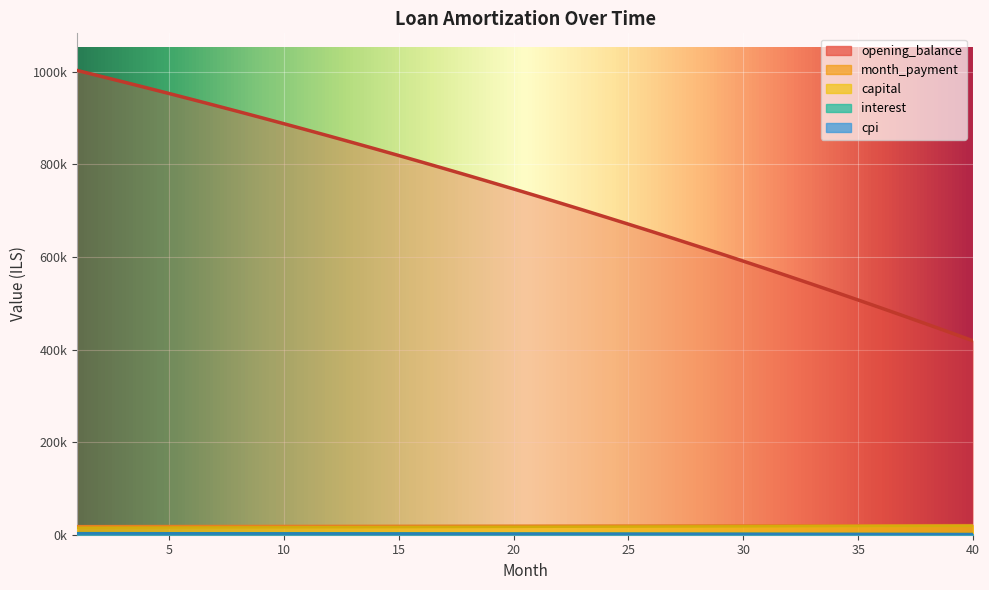

Reading left to right, extract all data points from this chart.

opening_balance: 1=1002916.7	2=990670.5	3=978293.7	4=965785.2	5=953144.1	6=940369.4	7=927460.0	8=914415.0	9=901233.3	10=887914.0	11=874456.0	12=860858.3	13=847119.9	14=833239.7	15=819216.6	16=805049.7	17=790737.8	18=776279.8	19=761674.8	20=746921.6	21=732019.0	22=716966.1	23=701761.7	24=686404.7	25=670893.9	26=655228.3	27=639406.7	28=623427.9	29=607290.8	30=590994.3	31=574537.1	32=557918.1	33=541136.2	34=524190.0	35=507078.5	36=489800.3	37=472354.4	38=454739.4	39=436954.2	40=418997.5
capital: 1=15127.2	2=15221.9	3=15317.2	4=15413.0	5=15509.5	6=15606.6	7=15704.3	8=15802.6	9=15901.5	10=16001.1	11=16101.2	12=16202.0	13=16303.4	14=16405.5	15=16508.2	16=16611.5	17=16715.5	18=16820.1	19=16925.4	20=17031.4	21=17138.0	22=17245.3	23=17353.2	24=17461.8	25=17571.2	26=17681.1	27=17791.8	28=17903.2	29=18015.3	30=18128.0	31=18241.5	32=18355.7	33=18470.6	34=18586.2	35=18702.6	36=18819.6	37=18937.4	38=19056.0	39=19175.3	40=19295.3
month_payment: 1=18470.2	2=18524.1	3=18578.1	4=18632.3	5=18686.7	6=18741.2	7=18795.8	8=18850.7	9=18905.6	10=18960.8	11=19016.1	12=19071.5	13=19127.2	14=19183.0	15=19238.9	16=19295.0	17=19351.3	18=19407.7	19=19464.3	20=19521.1	21=19578.0	22=19635.2	23=19692.4	24=19749.9	25=19807.5	26=19865.2	27=19923.2	28=19981.3	29=20039.6	30=20098.0	31=20156.6	32=20215.4	33=20274.4	34=20333.5	35=20392.8	36=20452.3	37=20512.0	38=20571.8	39=20631.8	40=20692.0
interest: 1=3343.1	2=3302.2	3=3261.0	4=3219.3	5=3177.2	6=3134.6	7=3091.5	8=3048.1	9=3004.1	10=2959.7	11=2914.8	12=2869.5	13=2823.7	14=2777.5	15=2730.7	16=2683.5	17=2635.8	18=2587.6	19=2538.9	20=2489.7	21=2440.1	22=2389.9	23=2339.2	24=2288.0	25=2236.3	26=2184.1	27=2131.4	28=2078.1	29=2024.3	30=1970.0	31=1915.1	32=1859.7	33=1803.8	34=1747.3	35=1690.3	36=1632.7	37=1574.5	38=1515.8	39=1456.5	40=1396.7
cpi: 1=2881.1	2=2845.1	3=2808.7	4=2771.9	5=2734.8	6=2697.2	7=2659.3	8=2620.9	9=2582.2	10=2543.1	11=2503.5	12=2463.6	13=2423.2	14=2382.4	15=2341.2	16=2299.6	17=2257.6	18=2215.1	19=2172.2	20=2128.8	21=2085.1	22=2040.8	23=1996.2	24=1951.1	25=1905.5	26=1859.5	27=1813.0	28=1766.1	29=1718.7	30=1670.9	31=1622.5	32=1573.7	33=1524.4	34=1474.7	35=1424.4	36=1373.7	37=1322.5	38=1270.7	39=1218.5	40=1165.8